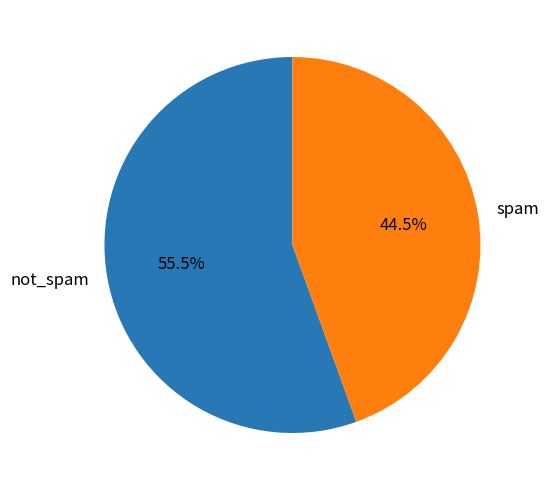

Which slice is the largest?

not_spam